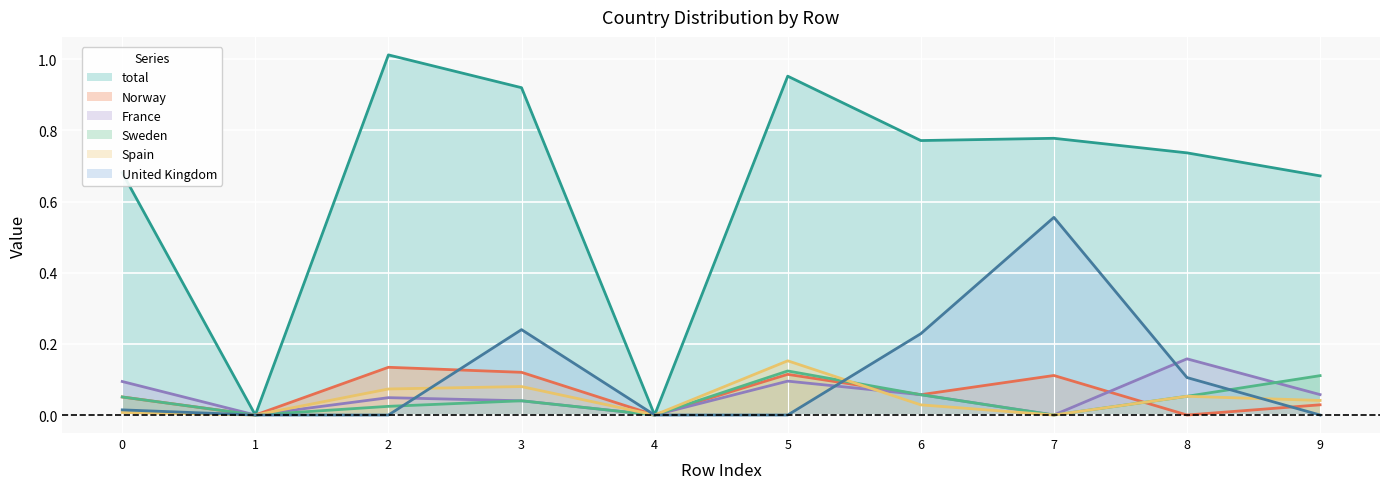

Where is the first local minimum for Sweden?

1